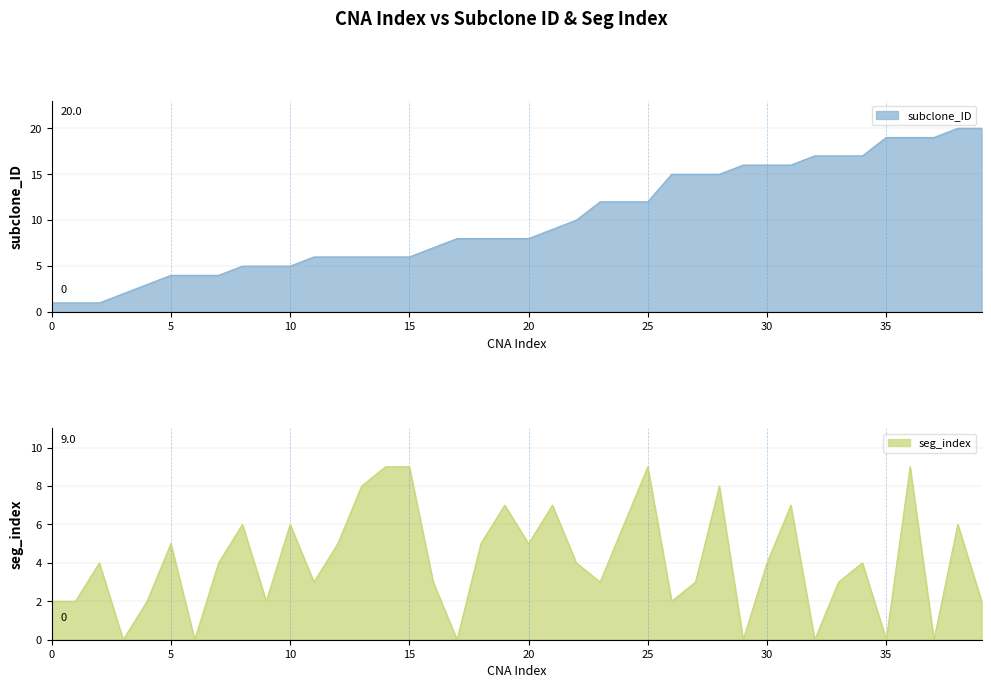

What is the label of the 22nd point from the left?

21